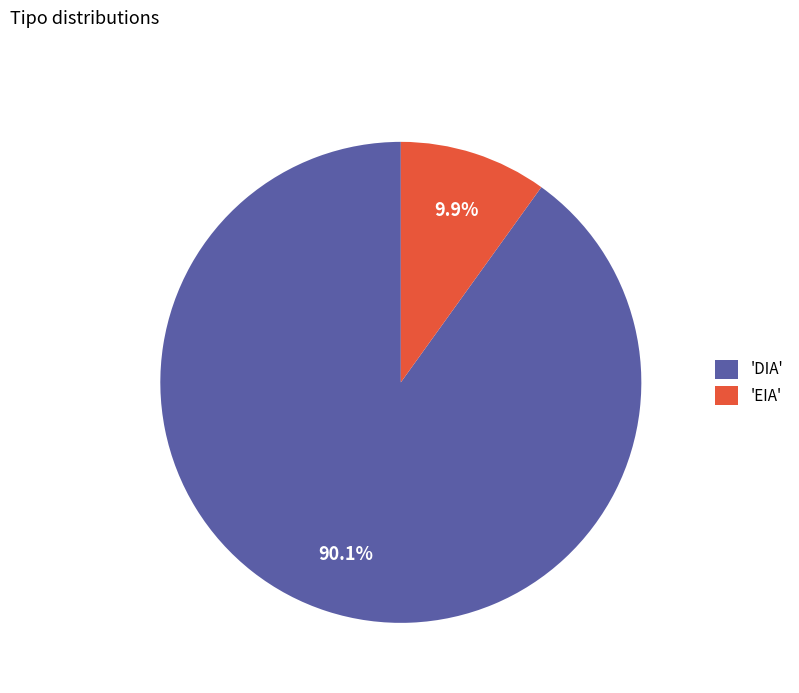

Rank the categories by value from lowest to highest.

'EIA', 'DIA'